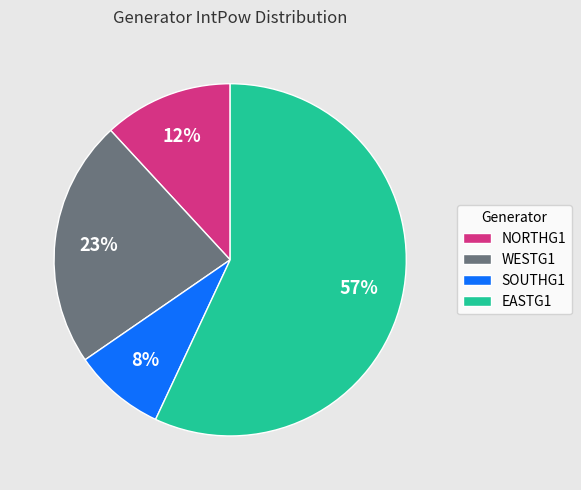

To the nearest percent, what is the average slice percentage?

25%